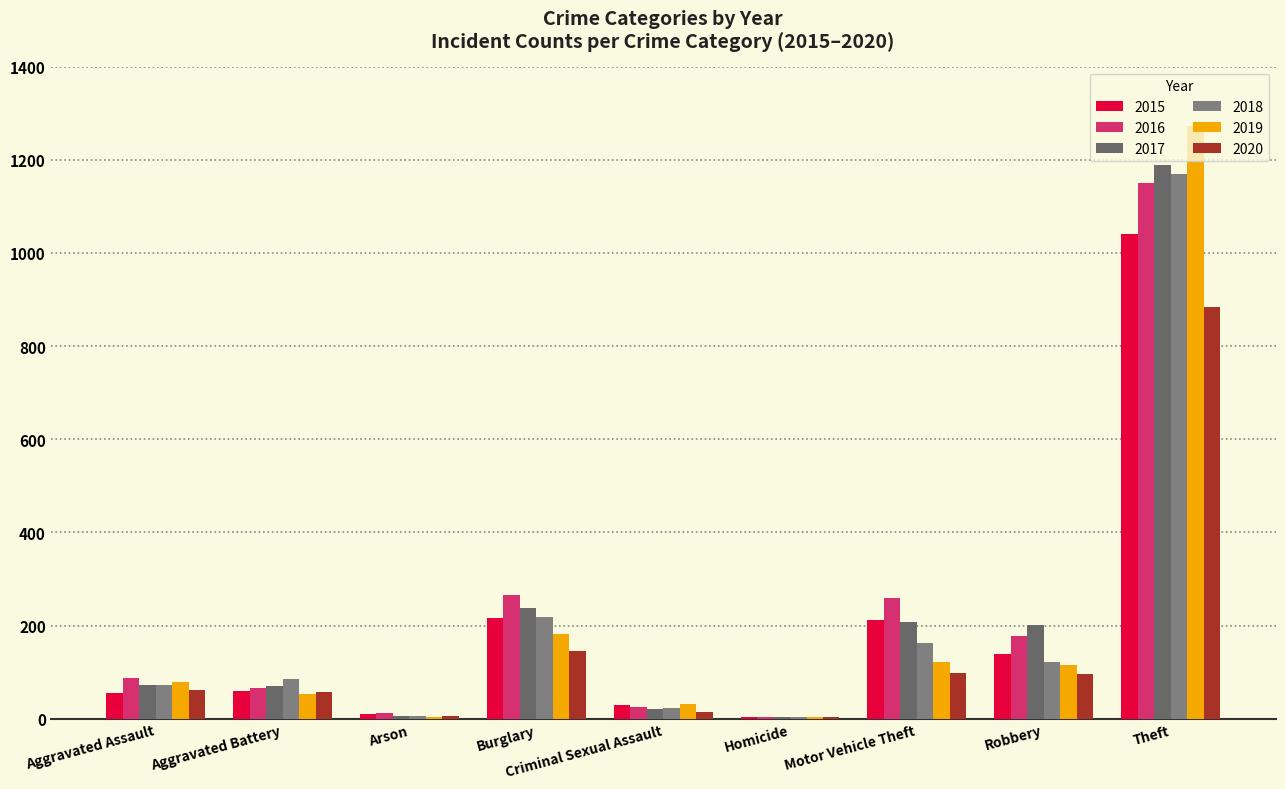

Read the 2017 value at Aggravated Assault, to the nearest 50.

50